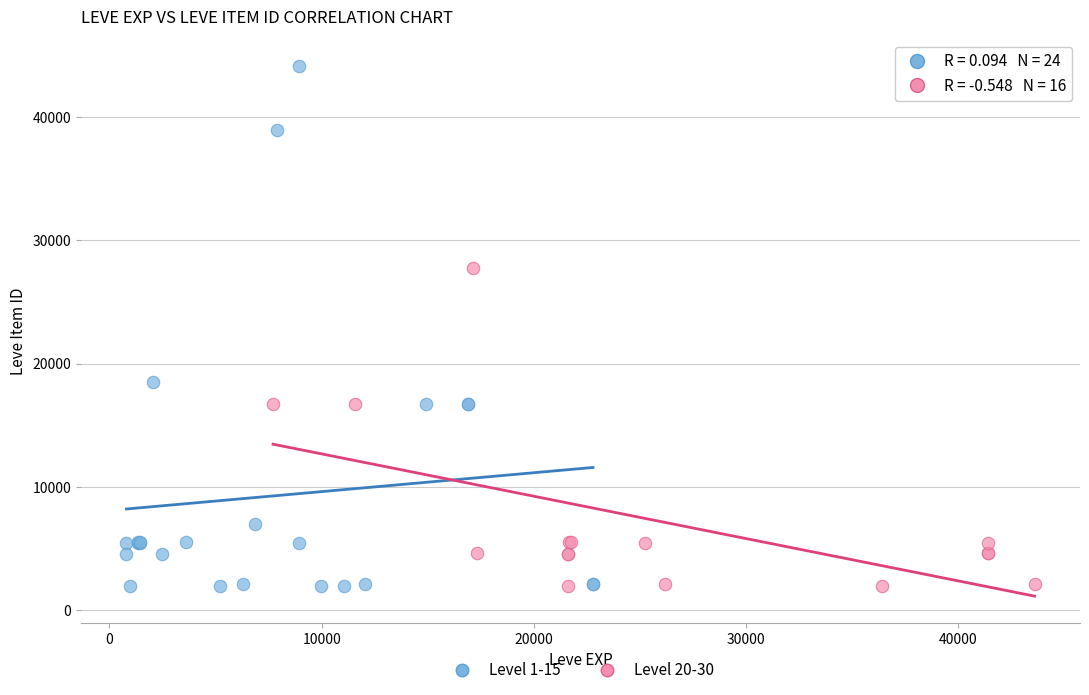

Which series reaches the maximum Y coordinate?

Level 1-15